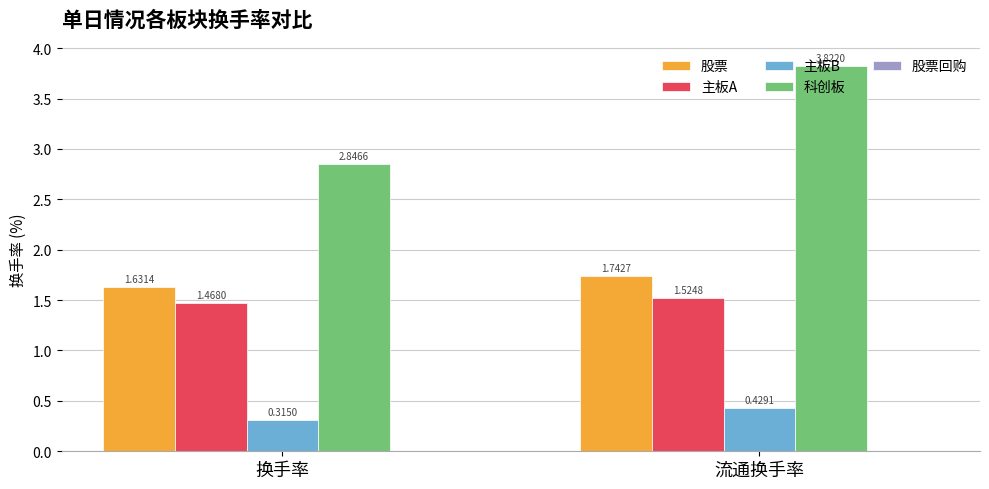

List the series in order of their peak value, highest first.

科创板, 股票, 主板A, 主板B